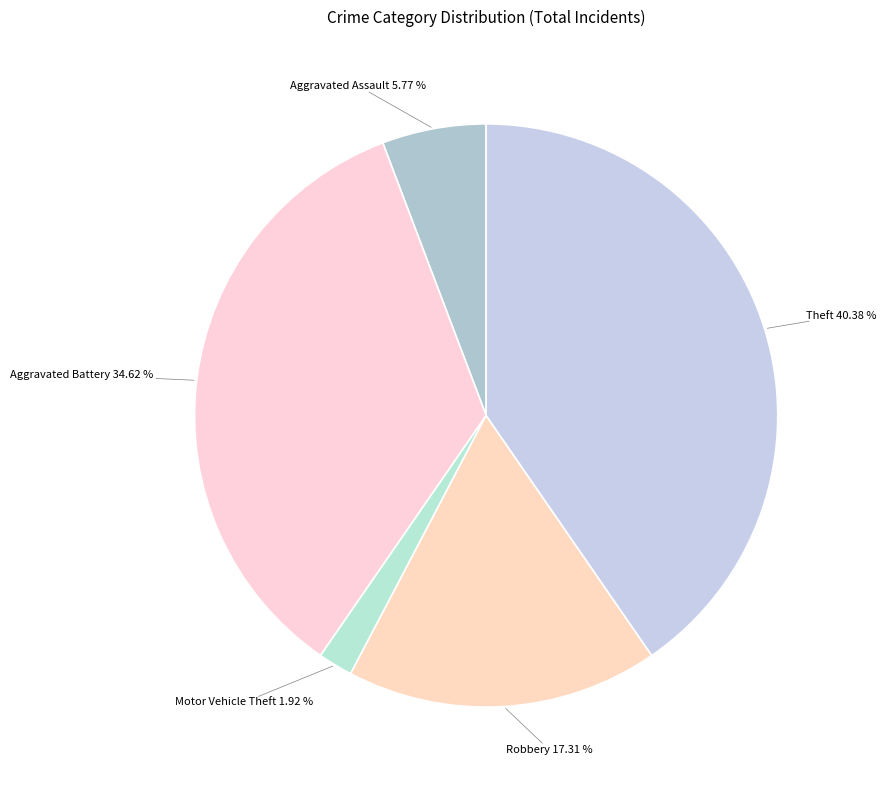

How many slices are in this pie chart?

5